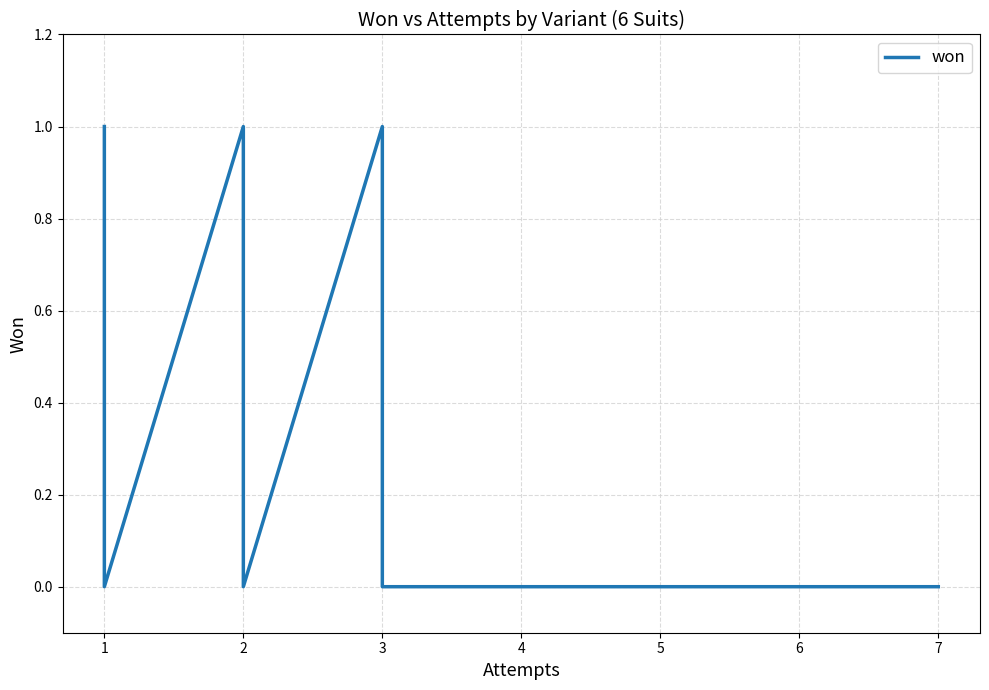

True or false: there are more than 2 points higher than both neighbors.

False